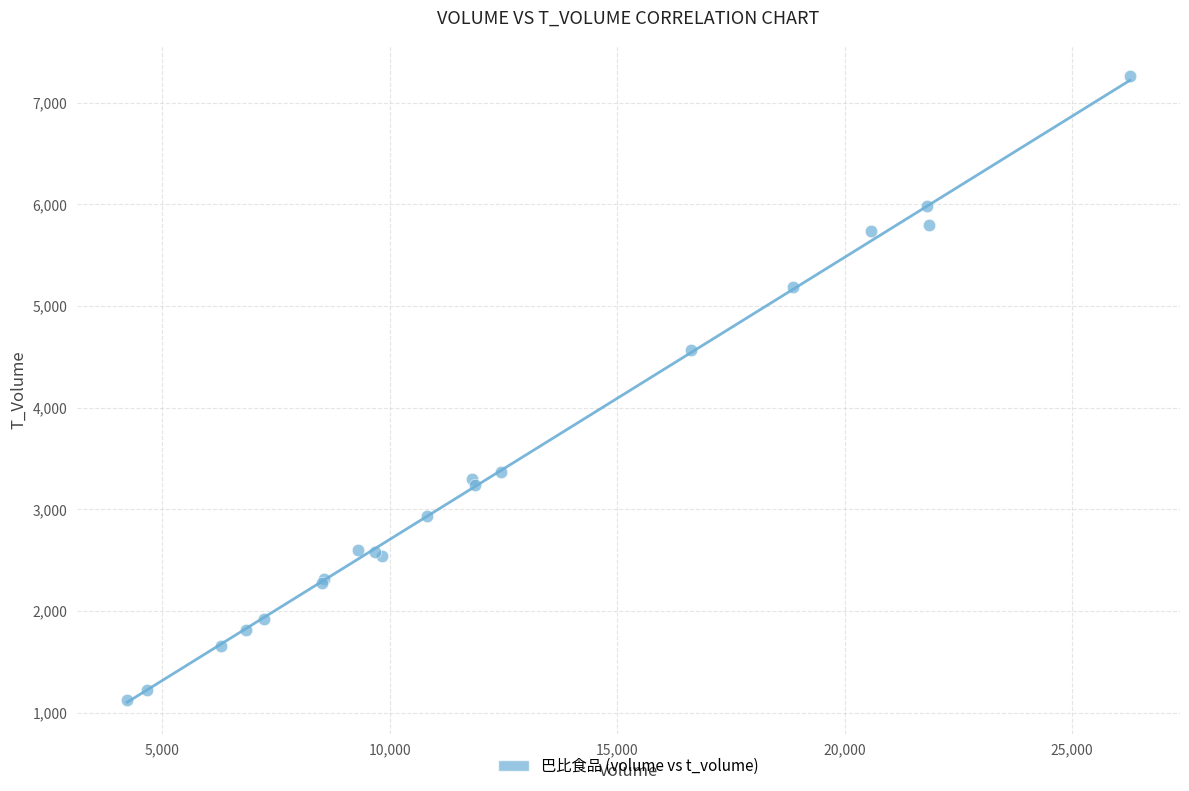

What Y value in the scatter plot is closest to 4192?

4562